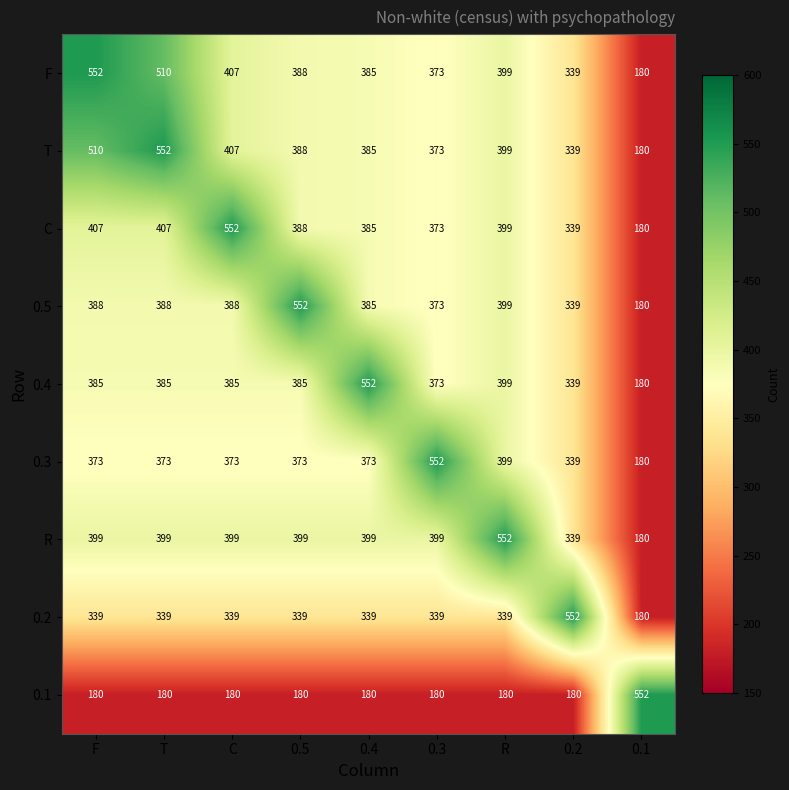

What is the sum of the F values at 0.5 and F?

940